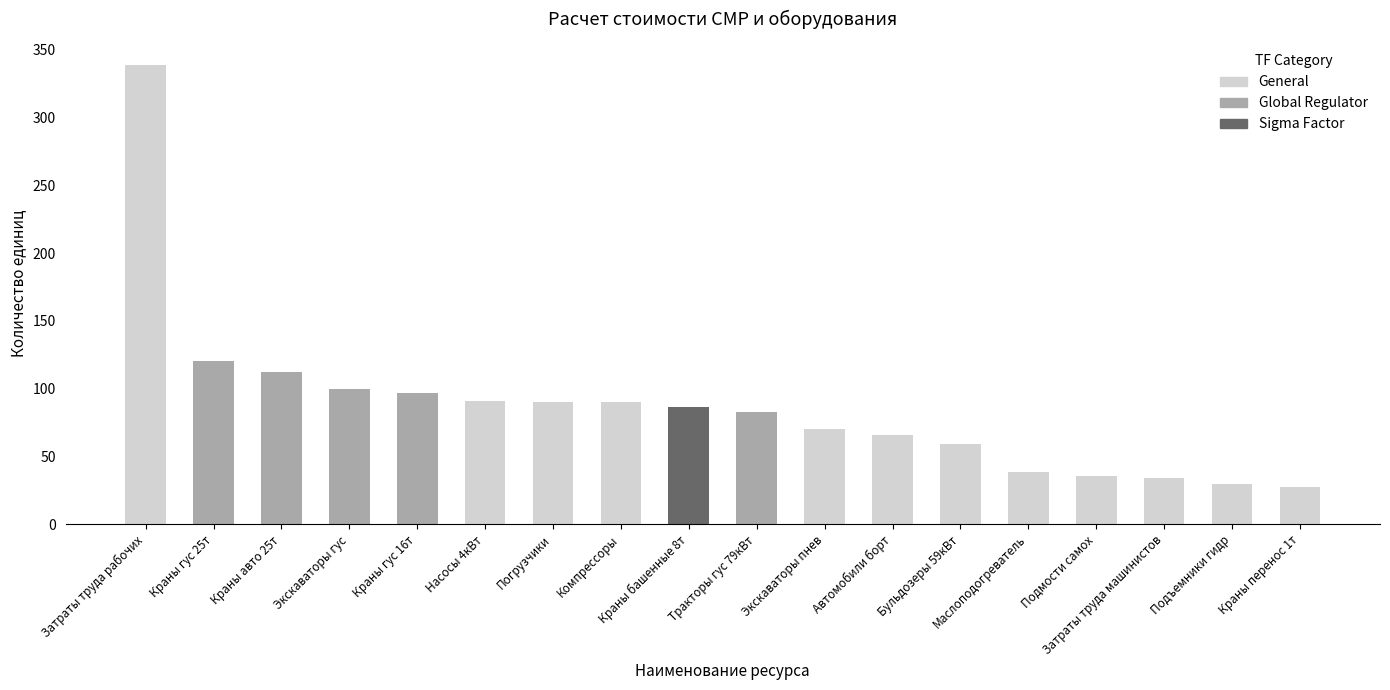

Is it true that Sigma Factor equals 0.0 at 9?

True